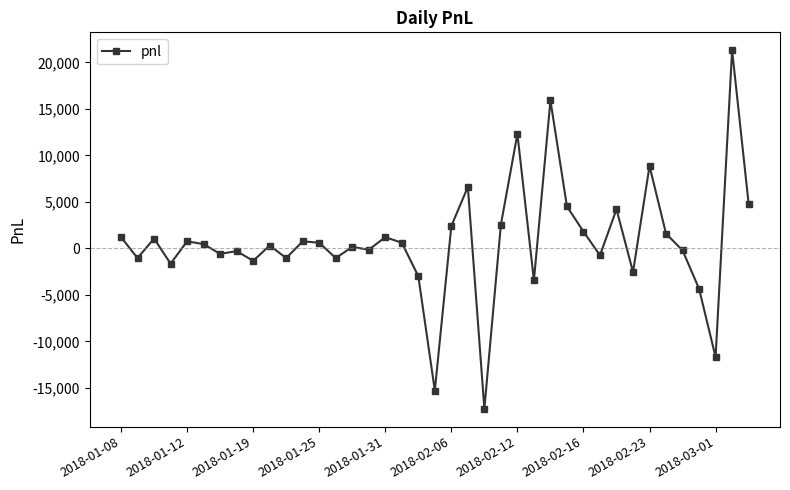

What is the smallest value displayed?

-17250